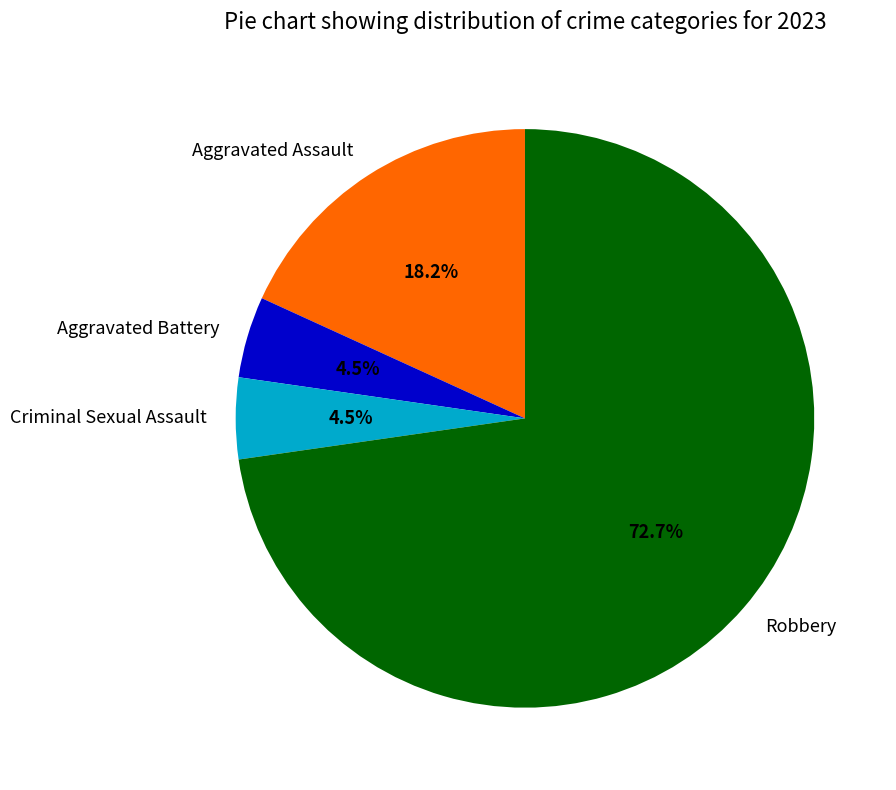

Is the sum of Robbery and Aggravated Battery greater than half?

Yes